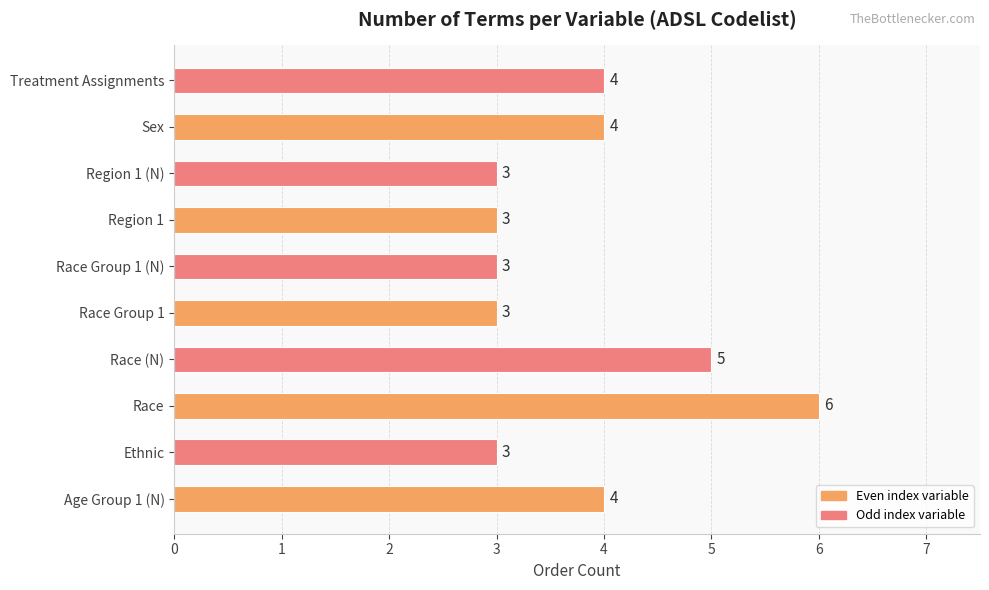

What is the smallest value displayed?

3